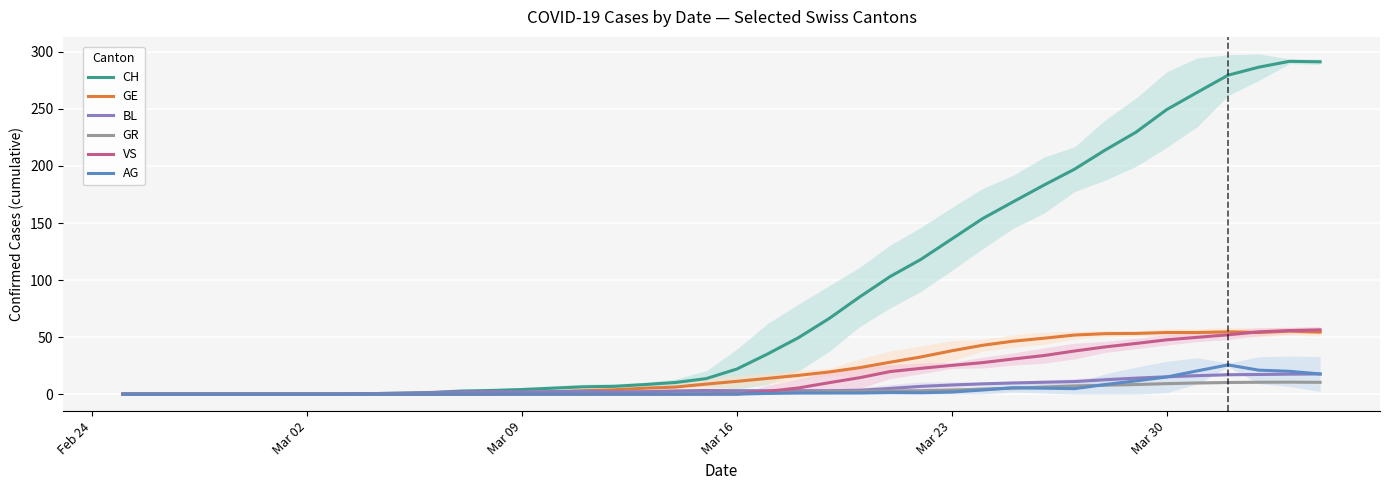

What is the sum of all GE values?

835.8